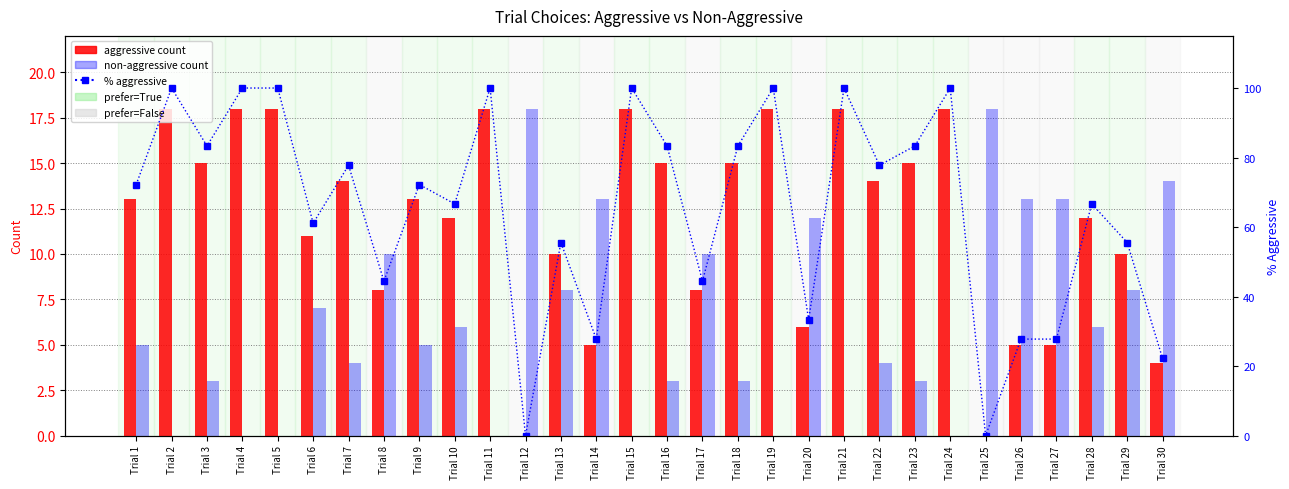

Reading left to right, transcribe all the data shown in this chart.

Trial 1=72.2	Trial 2=100.0	Trial 3=83.3	Trial 4=100.0	Trial 5=100.0	Trial 6=61.1	Trial 7=77.8	Trial 8=44.4	Trial 9=72.2	Trial 10=66.7	Trial 11=100.0	Trial 12=0.0	Trial 13=55.6	Trial 14=27.8	Trial 15=100.0	Trial 16=83.3	Trial 17=44.4	Trial 18=83.3	Trial 19=100.0	Trial 20=33.3	Trial 21=100.0	Trial 22=77.8	Trial 23=83.3	Trial 24=100.0	Trial 25=0.0	Trial 26=27.8	Trial 27=27.8	Trial 28=66.7	Trial 29=55.6	Trial 30=22.2